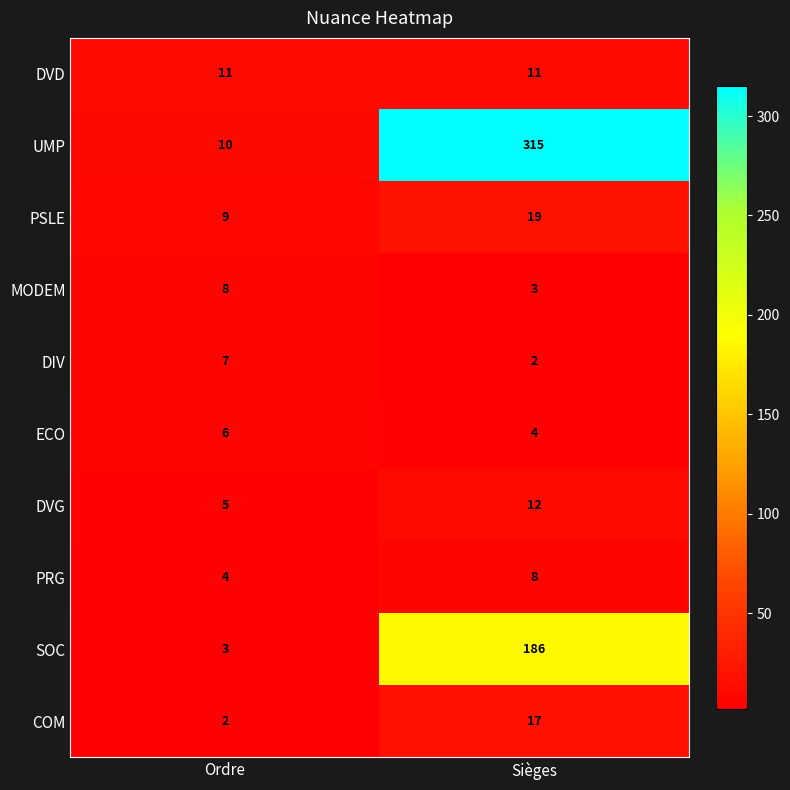

What value does the DIV series have at Ordre?

7